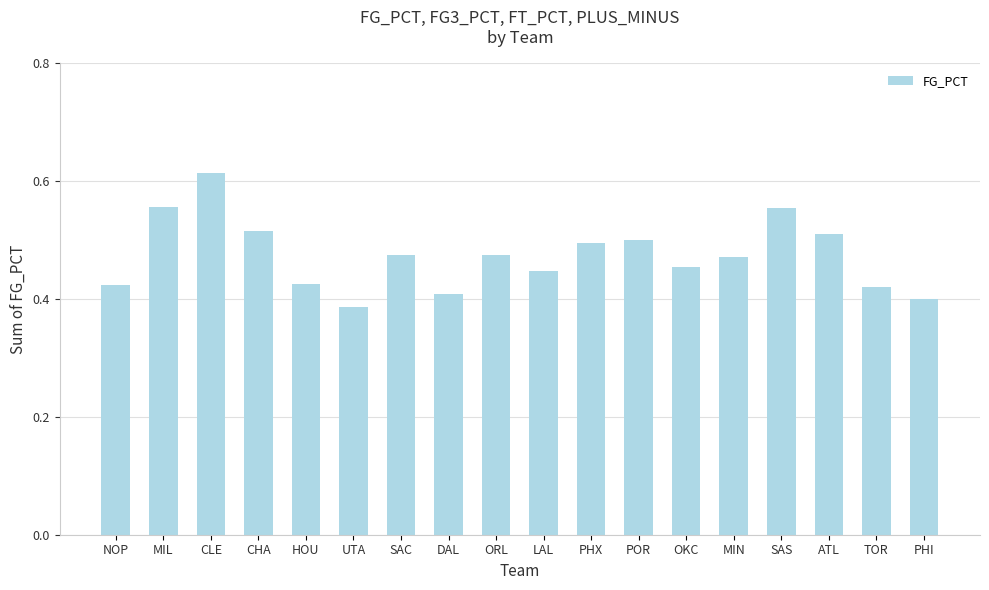

Is it true that the value at SAC is 0.5?

True